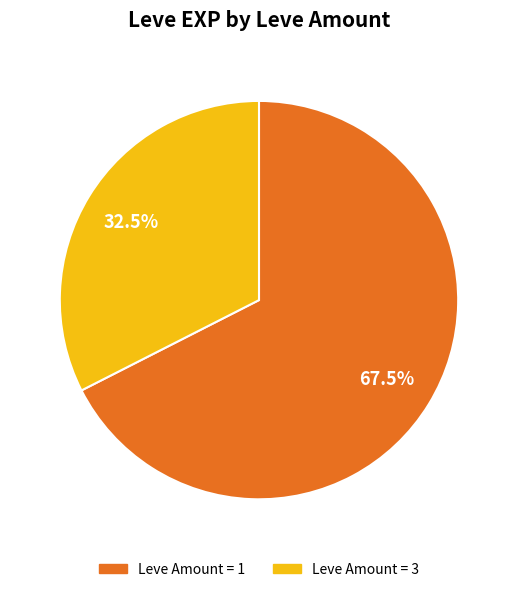

How many slices are in this pie chart?

2